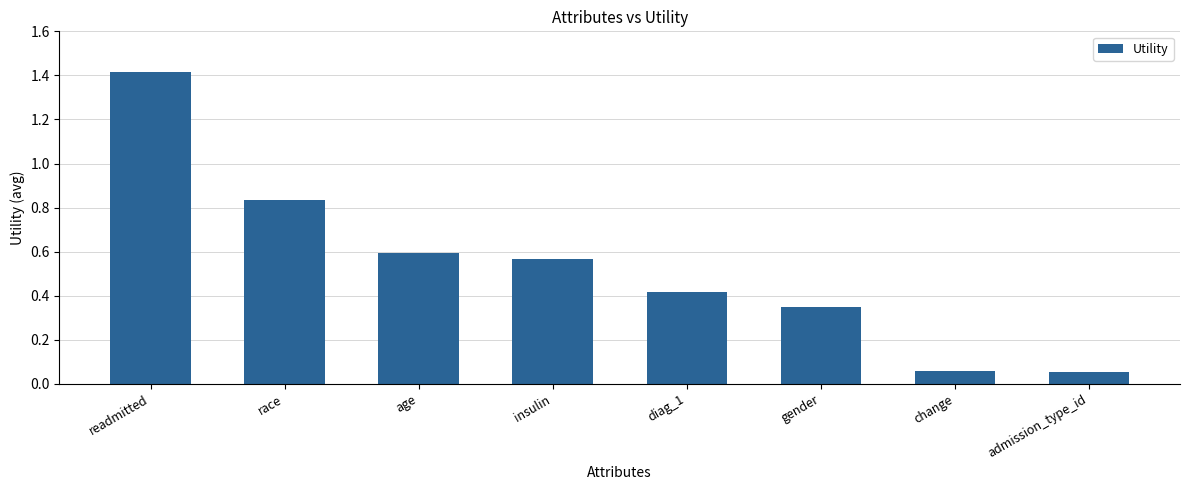

How many data points does each series have?

8